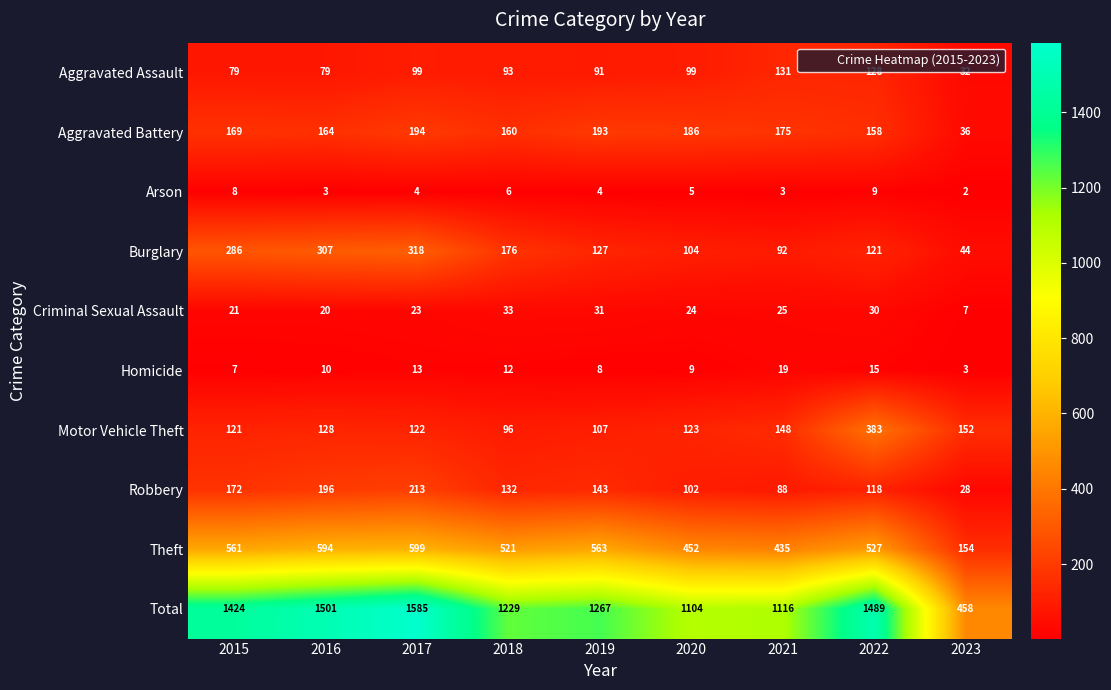

At which label does Robbery reach its peak?

2017